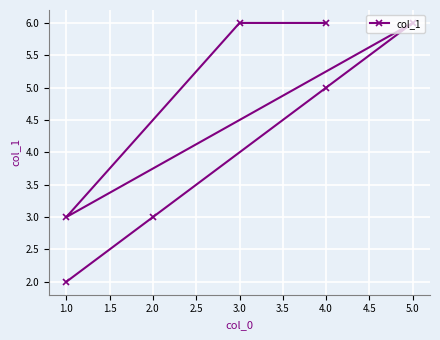

How many lines are shown in the chart?

1